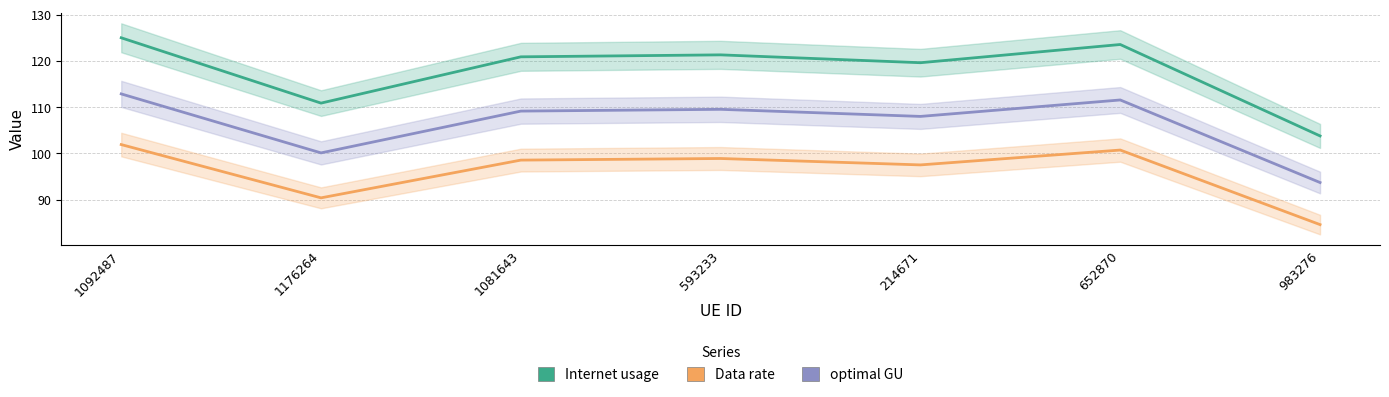

Is this an area chart (filled region under the line)?

No